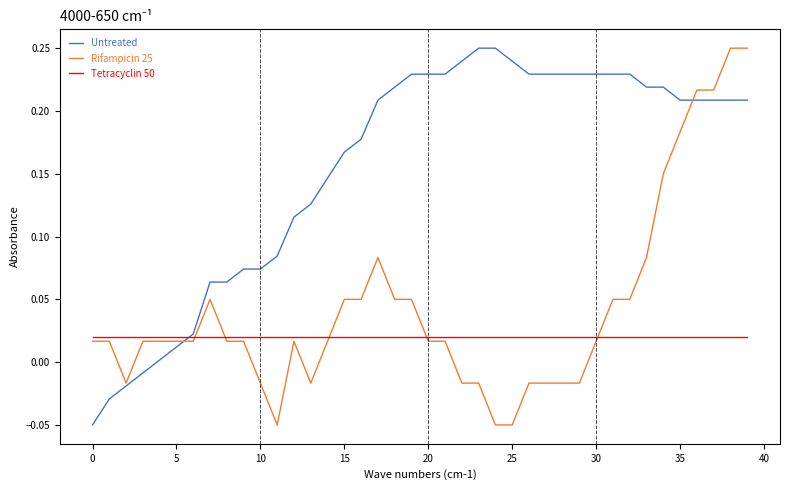

Rank the series by their average value, from highest to lowest.

Untreated, Rifampicin 25, Tetracyclin 50